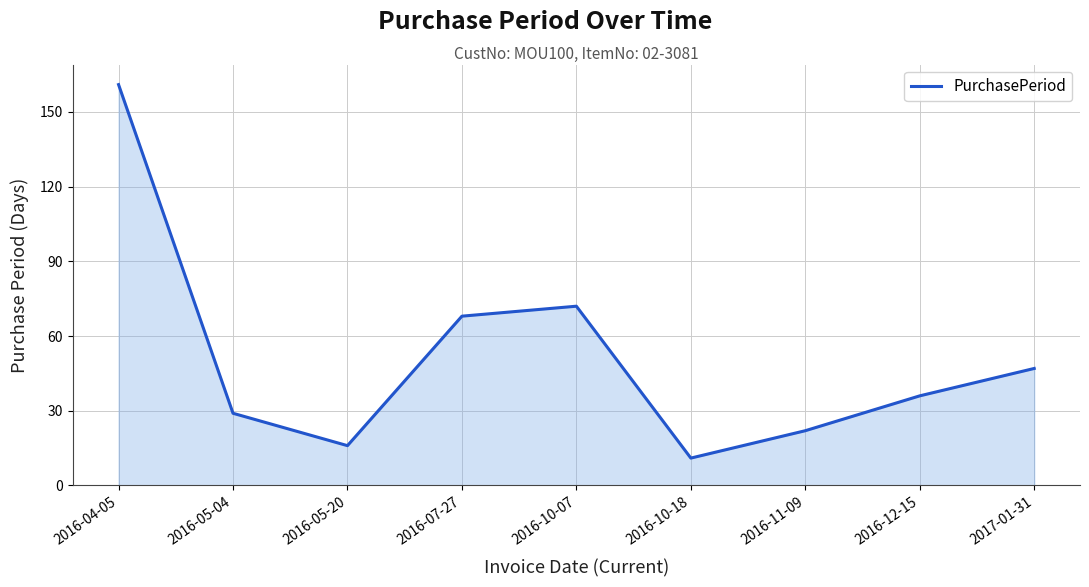

How many interior local valleys (lower than both neighbors) does the data have?

2